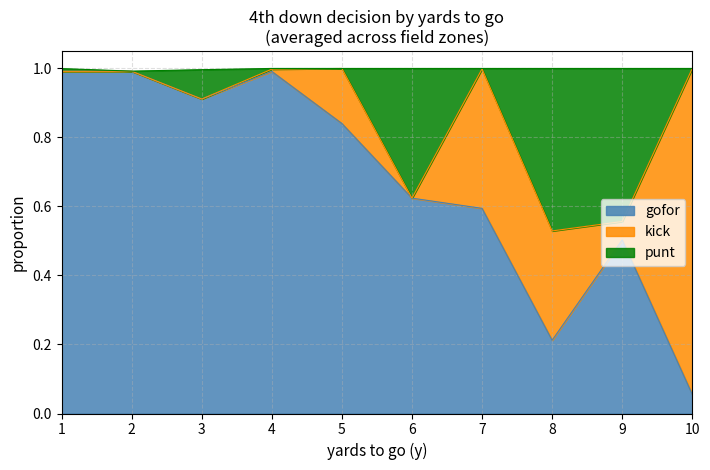

At which category is the sum across all series the highest?

1